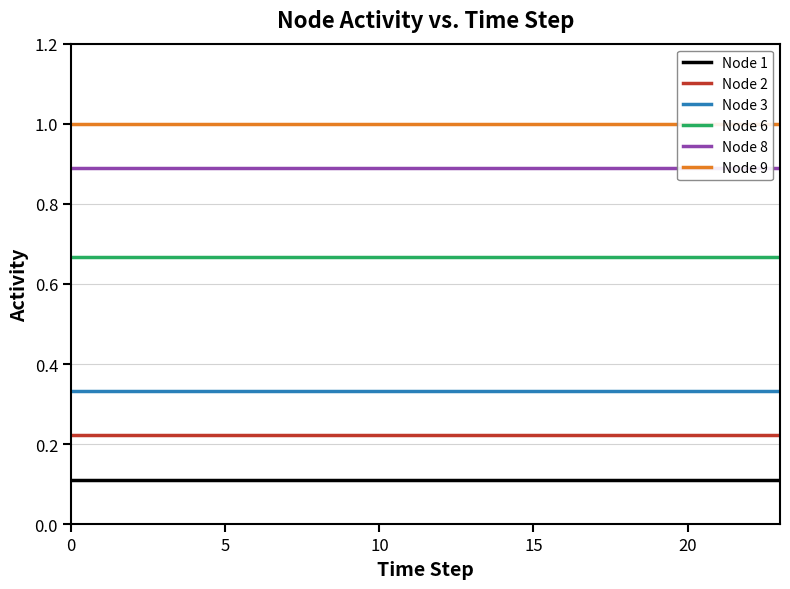

True or false: Node 8 has more than 1 interior local peaks.

False